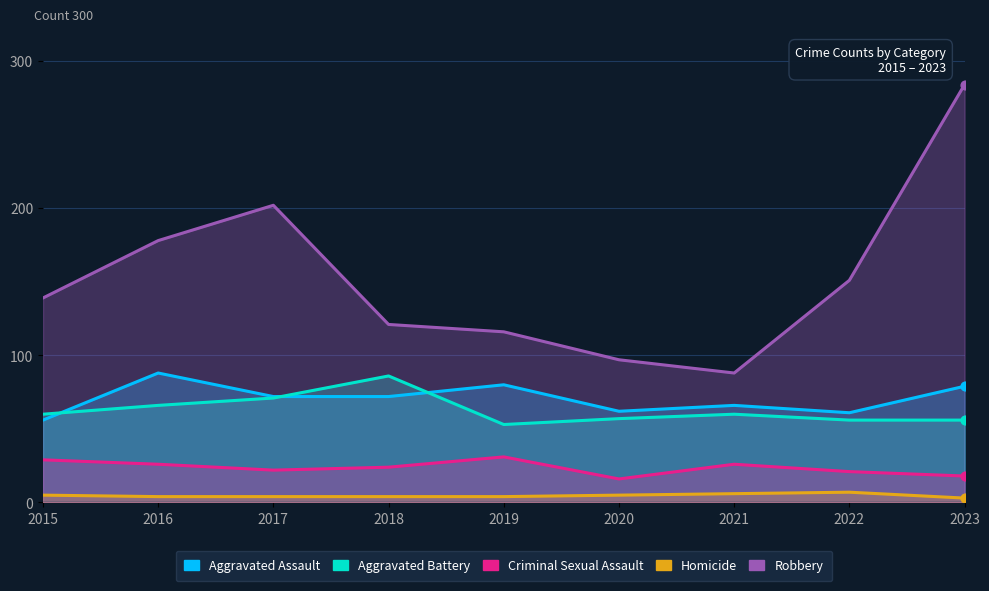

At which category is the sum across all series the highest?

2023